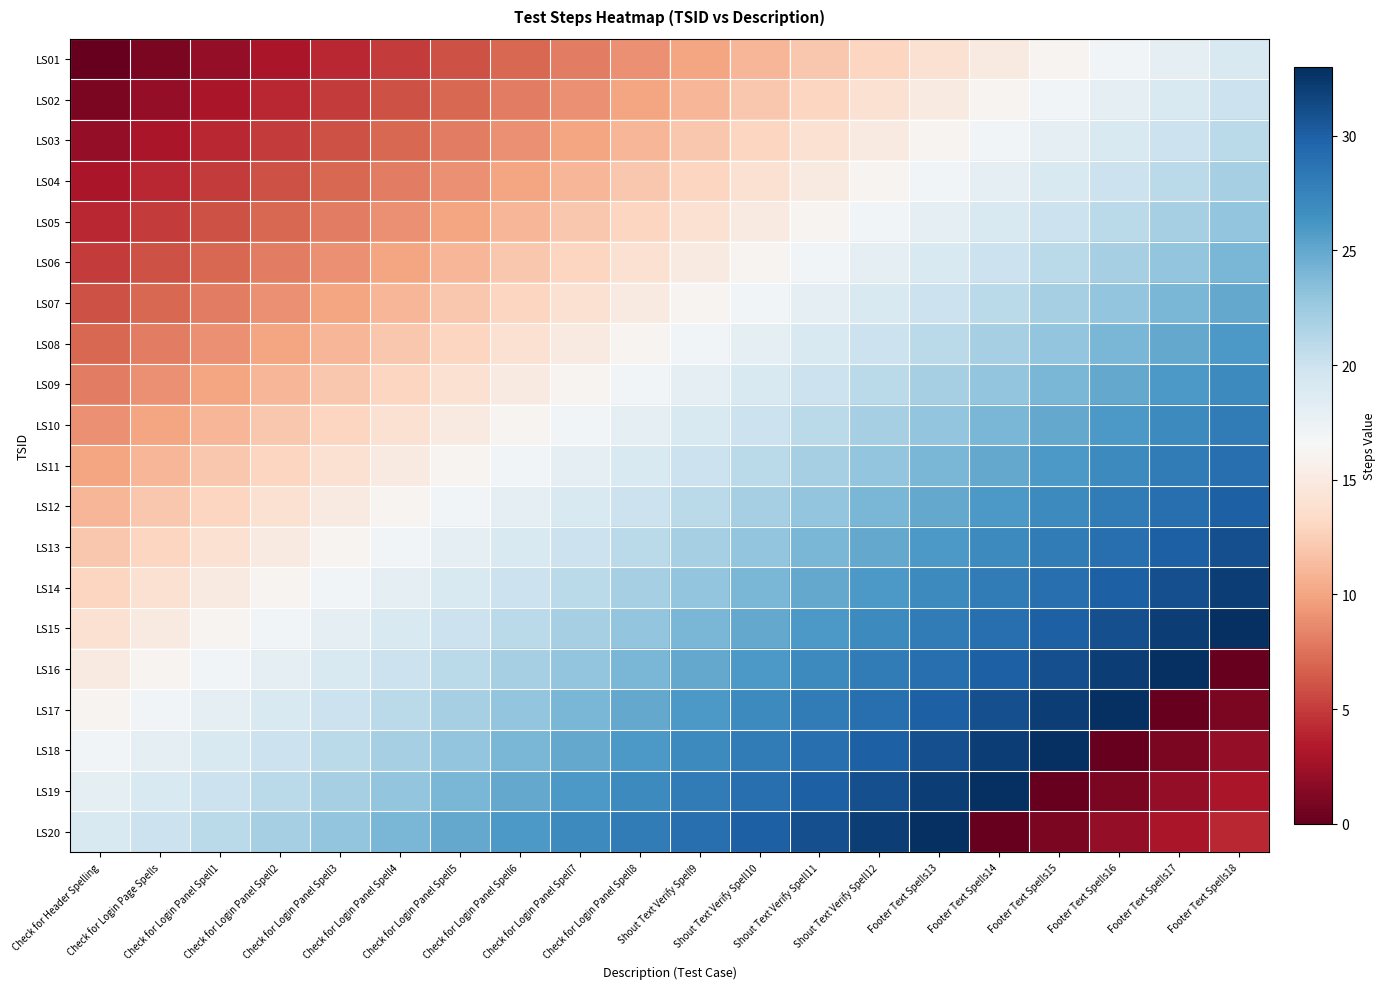

Reading left to right, list all the values displayed in this chart.

LS01: Check for Header Spelling=0	Check for Login Page Spells=1	Check for Login Panel Spell1=2	Check for Login Panel Spell2=3	Check for Login Panel Spell3=4	Check for Login Panel Spell4=5	Check for Login Panel Spell5=6	Check for Login Panel Spell6=7	Check for Login Panel Spell7=8	Check for Login Panel Spell8=9	Shout Text Verify Spell9=10	Shout Text Verify Spell10=11	Shout Text Verify Spell11=12	Shout Text Verify Spell12=13	Footer Text Spells13=14	Footer Text Spells14=15	Footer Text Spells15=16	Footer Text Spells16=17	Footer Text Spells17=18	Footer Text Spells18=19
LS02: Check for Header Spelling=1	Check for Login Page Spells=2	Check for Login Panel Spell1=3	Check for Login Panel Spell2=4	Check for Login Panel Spell3=5	Check for Login Panel Spell4=6	Check for Login Panel Spell5=7	Check for Login Panel Spell6=8	Check for Login Panel Spell7=9	Check for Login Panel Spell8=10	Shout Text Verify Spell9=11	Shout Text Verify Spell10=12	Shout Text Verify Spell11=13	Shout Text Verify Spell12=14	Footer Text Spells13=15	Footer Text Spells14=16	Footer Text Spells15=17	Footer Text Spells16=18	Footer Text Spells17=19	Footer Text Spells18=20
LS03: Check for Header Spelling=2	Check for Login Page Spells=3	Check for Login Panel Spell1=4	Check for Login Panel Spell2=5	Check for Login Panel Spell3=6	Check for Login Panel Spell4=7	Check for Login Panel Spell5=8	Check for Login Panel Spell6=9	Check for Login Panel Spell7=10	Check for Login Panel Spell8=11	Shout Text Verify Spell9=12	Shout Text Verify Spell10=13	Shout Text Verify Spell11=14	Shout Text Verify Spell12=15	Footer Text Spells13=16	Footer Text Spells14=17	Footer Text Spells15=18	Footer Text Spells16=19	Footer Text Spells17=20	Footer Text Spells18=21
LS04: Check for Header Spelling=3	Check for Login Page Spells=4	Check for Login Panel Spell1=5	Check for Login Panel Spell2=6	Check for Login Panel Spell3=7	Check for Login Panel Spell4=8	Check for Login Panel Spell5=9	Check for Login Panel Spell6=10	Check for Login Panel Spell7=11	Check for Login Panel Spell8=12	Shout Text Verify Spell9=13	Shout Text Verify Spell10=14	Shout Text Verify Spell11=15	Shout Text Verify Spell12=16	Footer Text Spells13=17	Footer Text Spells14=18	Footer Text Spells15=19	Footer Text Spells16=20	Footer Text Spells17=21	Footer Text Spells18=22
LS05: Check for Header Spelling=4	Check for Login Page Spells=5	Check for Login Panel Spell1=6	Check for Login Panel Spell2=7	Check for Login Panel Spell3=8	Check for Login Panel Spell4=9	Check for Login Panel Spell5=10	Check for Login Panel Spell6=11	Check for Login Panel Spell7=12	Check for Login Panel Spell8=13	Shout Text Verify Spell9=14	Shout Text Verify Spell10=15	Shout Text Verify Spell11=16	Shout Text Verify Spell12=17	Footer Text Spells13=18	Footer Text Spells14=19	Footer Text Spells15=20	Footer Text Spells16=21	Footer Text Spells17=22	Footer Text Spells18=23
LS06: Check for Header Spelling=5	Check for Login Page Spells=6	Check for Login Panel Spell1=7	Check for Login Panel Spell2=8	Check for Login Panel Spell3=9	Check for Login Panel Spell4=10	Check for Login Panel Spell5=11	Check for Login Panel Spell6=12	Check for Login Panel Spell7=13	Check for Login Panel Spell8=14	Shout Text Verify Spell9=15	Shout Text Verify Spell10=16	Shout Text Verify Spell11=17	Shout Text Verify Spell12=18	Footer Text Spells13=19	Footer Text Spells14=20	Footer Text Spells15=21	Footer Text Spells16=22	Footer Text Spells17=23	Footer Text Spells18=24
LS07: Check for Header Spelling=6	Check for Login Page Spells=7	Check for Login Panel Spell1=8	Check for Login Panel Spell2=9	Check for Login Panel Spell3=10	Check for Login Panel Spell4=11	Check for Login Panel Spell5=12	Check for Login Panel Spell6=13	Check for Login Panel Spell7=14	Check for Login Panel Spell8=15	Shout Text Verify Spell9=16	Shout Text Verify Spell10=17	Shout Text Verify Spell11=18	Shout Text Verify Spell12=19	Footer Text Spells13=20	Footer Text Spells14=21	Footer Text Spells15=22	Footer Text Spells16=23	Footer Text Spells17=24	Footer Text Spells18=25
LS08: Check for Header Spelling=7	Check for Login Page Spells=8	Check for Login Panel Spell1=9	Check for Login Panel Spell2=10	Check for Login Panel Spell3=11	Check for Login Panel Spell4=12	Check for Login Panel Spell5=13	Check for Login Panel Spell6=14	Check for Login Panel Spell7=15	Check for Login Panel Spell8=16	Shout Text Verify Spell9=17	Shout Text Verify Spell10=18	Shout Text Verify Spell11=19	Shout Text Verify Spell12=20	Footer Text Spells13=21	Footer Text Spells14=22	Footer Text Spells15=23	Footer Text Spells16=24	Footer Text Spells17=25	Footer Text Spells18=26
LS09: Check for Header Spelling=8	Check for Login Page Spells=9	Check for Login Panel Spell1=10	Check for Login Panel Spell2=11	Check for Login Panel Spell3=12	Check for Login Panel Spell4=13	Check for Login Panel Spell5=14	Check for Login Panel Spell6=15	Check for Login Panel Spell7=16	Check for Login Panel Spell8=17	Shout Text Verify Spell9=18	Shout Text Verify Spell10=19	Shout Text Verify Spell11=20	Shout Text Verify Spell12=21	Footer Text Spells13=22	Footer Text Spells14=23	Footer Text Spells15=24	Footer Text Spells16=25	Footer Text Spells17=26	Footer Text Spells18=27
LS10: Check for Header Spelling=9	Check for Login Page Spells=10	Check for Login Panel Spell1=11	Check for Login Panel Spell2=12	Check for Login Panel Spell3=13	Check for Login Panel Spell4=14	Check for Login Panel Spell5=15	Check for Login Panel Spell6=16	Check for Login Panel Spell7=17	Check for Login Panel Spell8=18	Shout Text Verify Spell9=19	Shout Text Verify Spell10=20	Shout Text Verify Spell11=21	Shout Text Verify Spell12=22	Footer Text Spells13=23	Footer Text Spells14=24	Footer Text Spells15=25	Footer Text Spells16=26	Footer Text Spells17=27	Footer Text Spells18=28
LS11: Check for Header Spelling=10	Check for Login Page Spells=11	Check for Login Panel Spell1=12	Check for Login Panel Spell2=13	Check for Login Panel Spell3=14	Check for Login Panel Spell4=15	Check for Login Panel Spell5=16	Check for Login Panel Spell6=17	Check for Login Panel Spell7=18	Check for Login Panel Spell8=19	Shout Text Verify Spell9=20	Shout Text Verify Spell10=21	Shout Text Verify Spell11=22	Shout Text Verify Spell12=23	Footer Text Spells13=24	Footer Text Spells14=25	Footer Text Spells15=26	Footer Text Spells16=27	Footer Text Spells17=28	Footer Text Spells18=29
LS12: Check for Header Spelling=11	Check for Login Page Spells=12	Check for Login Panel Spell1=13	Check for Login Panel Spell2=14	Check for Login Panel Spell3=15	Check for Login Panel Spell4=16	Check for Login Panel Spell5=17	Check for Login Panel Spell6=18	Check for Login Panel Spell7=19	Check for Login Panel Spell8=20	Shout Text Verify Spell9=21	Shout Text Verify Spell10=22	Shout Text Verify Spell11=23	Shout Text Verify Spell12=24	Footer Text Spells13=25	Footer Text Spells14=26	Footer Text Spells15=27	Footer Text Spells16=28	Footer Text Spells17=29	Footer Text Spells18=30
LS13: Check for Header Spelling=12	Check for Login Page Spells=13	Check for Login Panel Spell1=14	Check for Login Panel Spell2=15	Check for Login Panel Spell3=16	Check for Login Panel Spell4=17	Check for Login Panel Spell5=18	Check for Login Panel Spell6=19	Check for Login Panel Spell7=20	Check for Login Panel Spell8=21	Shout Text Verify Spell9=22	Shout Text Verify Spell10=23	Shout Text Verify Spell11=24	Shout Text Verify Spell12=25	Footer Text Spells13=26	Footer Text Spells14=27	Footer Text Spells15=28	Footer Text Spells16=29	Footer Text Spells17=30	Footer Text Spells18=31
LS14: Check for Header Spelling=13	Check for Login Page Spells=14	Check for Login Panel Spell1=15	Check for Login Panel Spell2=16	Check for Login Panel Spell3=17	Check for Login Panel Spell4=18	Check for Login Panel Spell5=19	Check for Login Panel Spell6=20	Check for Login Panel Spell7=21	Check for Login Panel Spell8=22	Shout Text Verify Spell9=23	Shout Text Verify Spell10=24	Shout Text Verify Spell11=25	Shout Text Verify Spell12=26	Footer Text Spells13=27	Footer Text Spells14=28	Footer Text Spells15=29	Footer Text Spells16=30	Footer Text Spells17=31	Footer Text Spells18=32
LS15: Check for Header Spelling=14	Check for Login Page Spells=15	Check for Login Panel Spell1=16	Check for Login Panel Spell2=17	Check for Login Panel Spell3=18	Check for Login Panel Spell4=19	Check for Login Panel Spell5=20	Check for Login Panel Spell6=21	Check for Login Panel Spell7=22	Check for Login Panel Spell8=23	Shout Text Verify Spell9=24	Shout Text Verify Spell10=25	Shout Text Verify Spell11=26	Shout Text Verify Spell12=27	Footer Text Spells13=28	Footer Text Spells14=29	Footer Text Spells15=30	Footer Text Spells16=31	Footer Text Spells17=32	Footer Text Spells18=33
LS16: Check for Header Spelling=15	Check for Login Page Spells=16	Check for Login Panel Spell1=17	Check for Login Panel Spell2=18	Check for Login Panel Spell3=19	Check for Login Panel Spell4=20	Check for Login Panel Spell5=21	Check for Login Panel Spell6=22	Check for Login Panel Spell7=23	Check for Login Panel Spell8=24	Shout Text Verify Spell9=25	Shout Text Verify Spell10=26	Shout Text Verify Spell11=27	Shout Text Verify Spell12=28	Footer Text Spells13=29	Footer Text Spells14=30	Footer Text Spells15=31	Footer Text Spells16=32	Footer Text Spells17=33	Footer Text Spells18=0
LS17: Check for Header Spelling=16	Check for Login Page Spells=17	Check for Login Panel Spell1=18	Check for Login Panel Spell2=19	Check for Login Panel Spell3=20	Check for Login Panel Spell4=21	Check for Login Panel Spell5=22	Check for Login Panel Spell6=23	Check for Login Panel Spell7=24	Check for Login Panel Spell8=25	Shout Text Verify Spell9=26	Shout Text Verify Spell10=27	Shout Text Verify Spell11=28	Shout Text Verify Spell12=29	Footer Text Spells13=30	Footer Text Spells14=31	Footer Text Spells15=32	Footer Text Spells16=33	Footer Text Spells17=0	Footer Text Spells18=1
LS18: Check for Header Spelling=17	Check for Login Page Spells=18	Check for Login Panel Spell1=19	Check for Login Panel Spell2=20	Check for Login Panel Spell3=21	Check for Login Panel Spell4=22	Check for Login Panel Spell5=23	Check for Login Panel Spell6=24	Check for Login Panel Spell7=25	Check for Login Panel Spell8=26	Shout Text Verify Spell9=27	Shout Text Verify Spell10=28	Shout Text Verify Spell11=29	Shout Text Verify Spell12=30	Footer Text Spells13=31	Footer Text Spells14=32	Footer Text Spells15=33	Footer Text Spells16=0	Footer Text Spells17=1	Footer Text Spells18=2
LS19: Check for Header Spelling=18	Check for Login Page Spells=19	Check for Login Panel Spell1=20	Check for Login Panel Spell2=21	Check for Login Panel Spell3=22	Check for Login Panel Spell4=23	Check for Login Panel Spell5=24	Check for Login Panel Spell6=25	Check for Login Panel Spell7=26	Check for Login Panel Spell8=27	Shout Text Verify Spell9=28	Shout Text Verify Spell10=29	Shout Text Verify Spell11=30	Shout Text Verify Spell12=31	Footer Text Spells13=32	Footer Text Spells14=33	Footer Text Spells15=0	Footer Text Spells16=1	Footer Text Spells17=2	Footer Text Spells18=3
LS20: Check for Header Spelling=19	Check for Login Page Spells=20	Check for Login Panel Spell1=21	Check for Login Panel Spell2=22	Check for Login Panel Spell3=23	Check for Login Panel Spell4=24	Check for Login Panel Spell5=25	Check for Login Panel Spell6=26	Check for Login Panel Spell7=27	Check for Login Panel Spell8=28	Shout Text Verify Spell9=29	Shout Text Verify Spell10=30	Shout Text Verify Spell11=31	Shout Text Verify Spell12=32	Footer Text Spells13=33	Footer Text Spells14=0	Footer Text Spells15=1	Footer Text Spells16=2	Footer Text Spells17=3	Footer Text Spells18=4